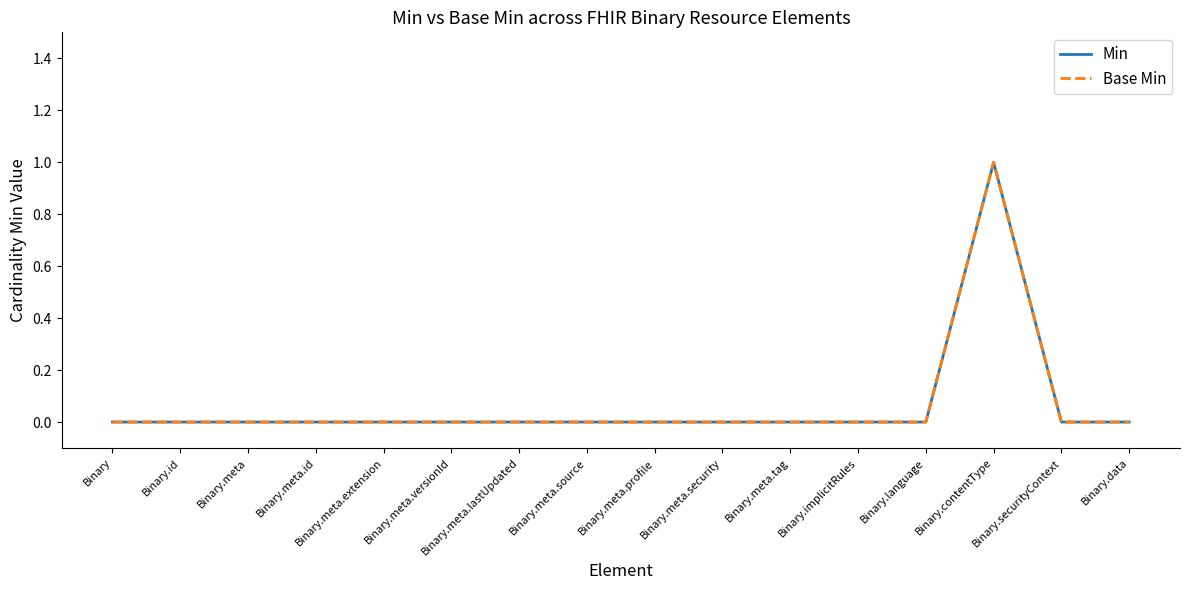

Does the chart have visible grid lines?

No